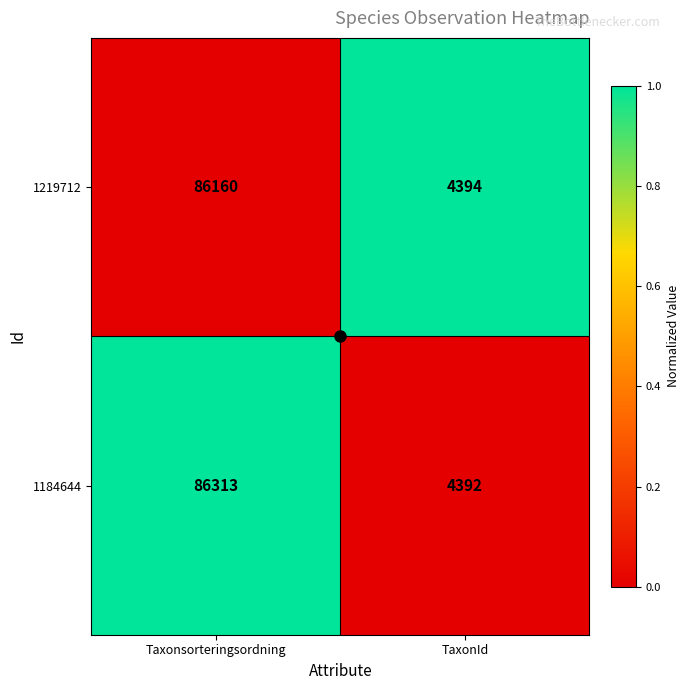

Which series has the widest spread of values?

1184644